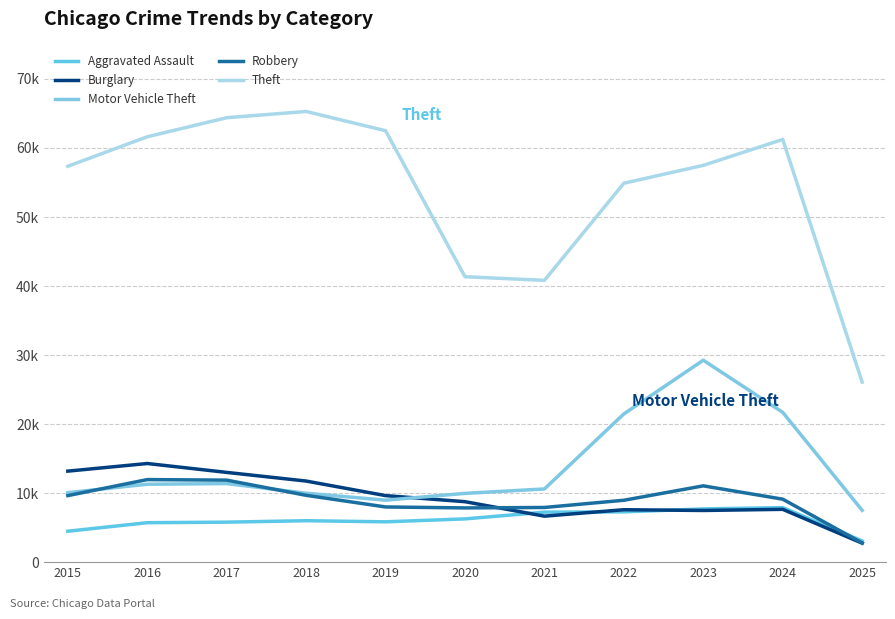

Where does the Burglary series first go above 8758?

2015